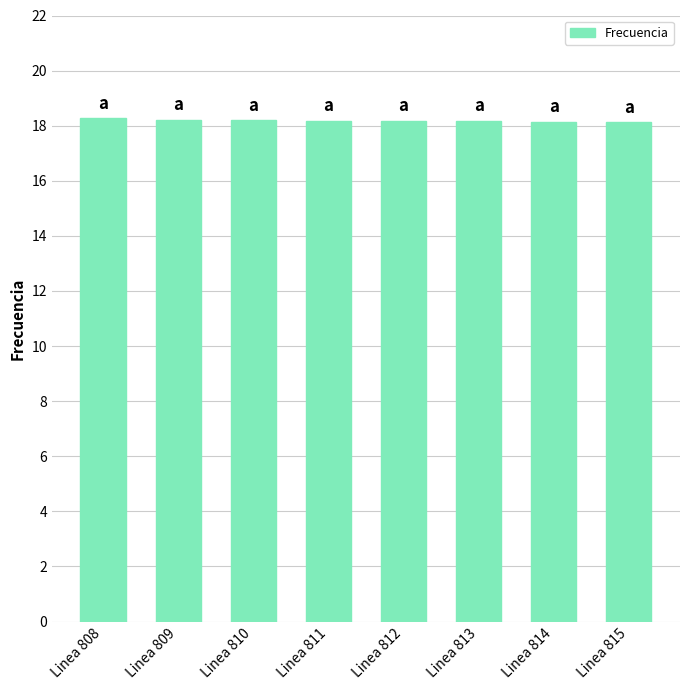

What is the difference between the maximum and minimum values?

0.1